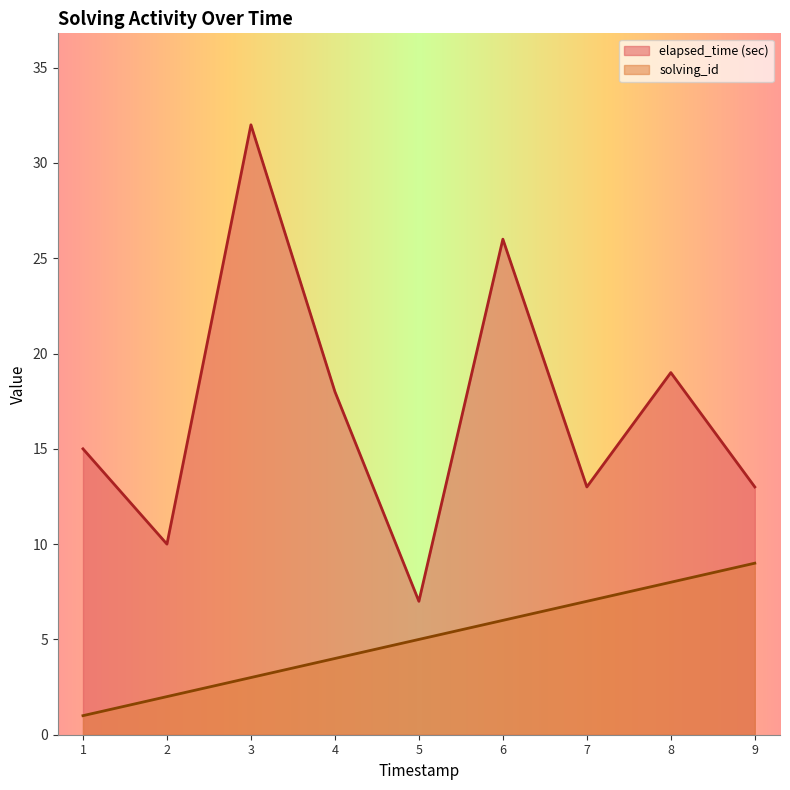

Which series has the widest spread of values?

elapsed_time (sec)